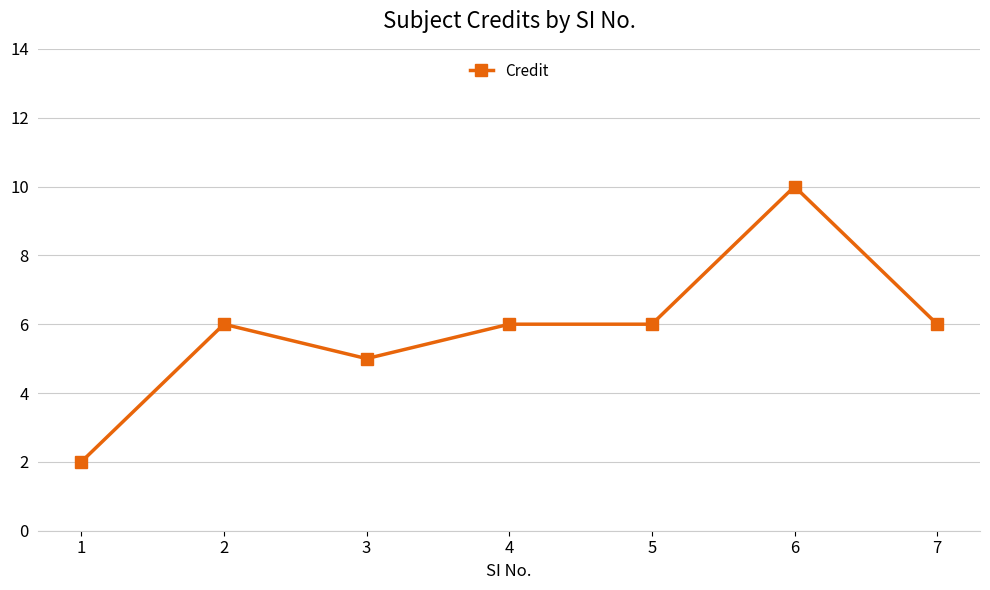

What is the value of the 2nd point from the left?

6